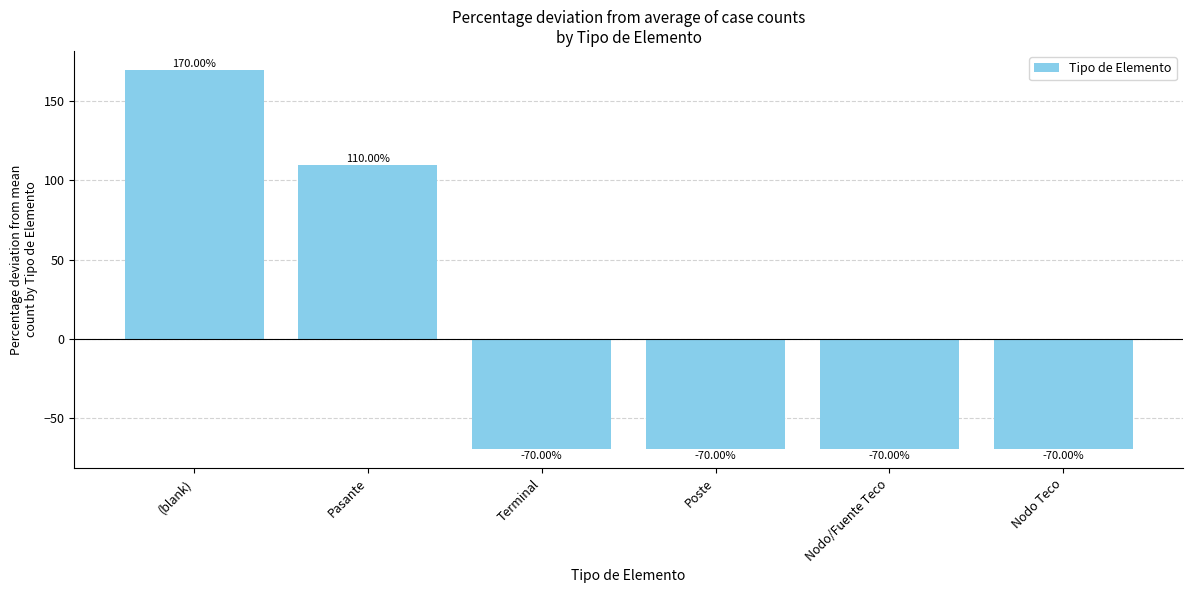

Are the bars grouped side by side (vs. stacked)?

No